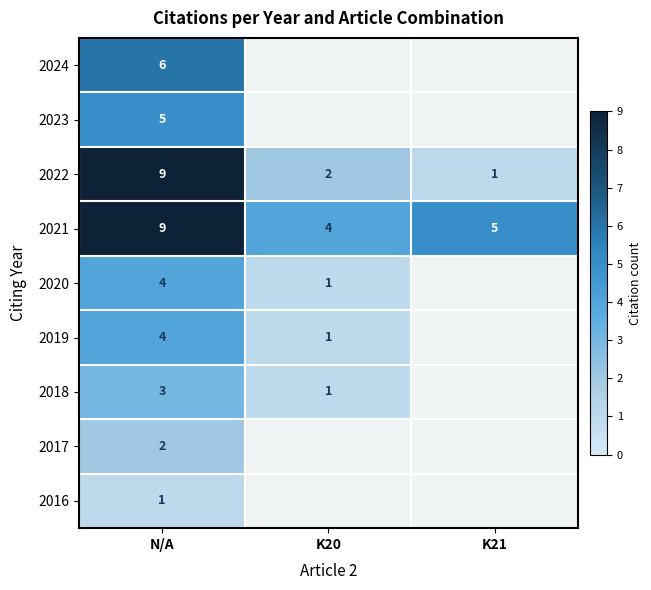

Which category has the highest value in the 2022 series?

N/A